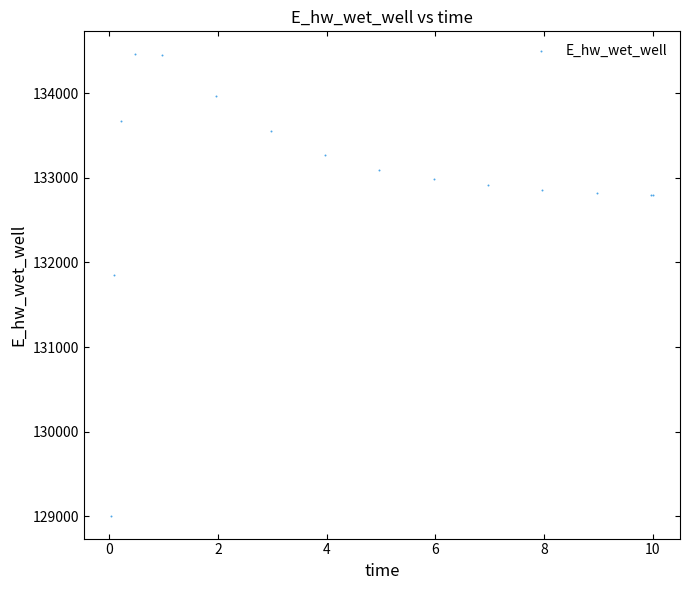

What Y value in the scatter plot is closest to 131733?

131852.2